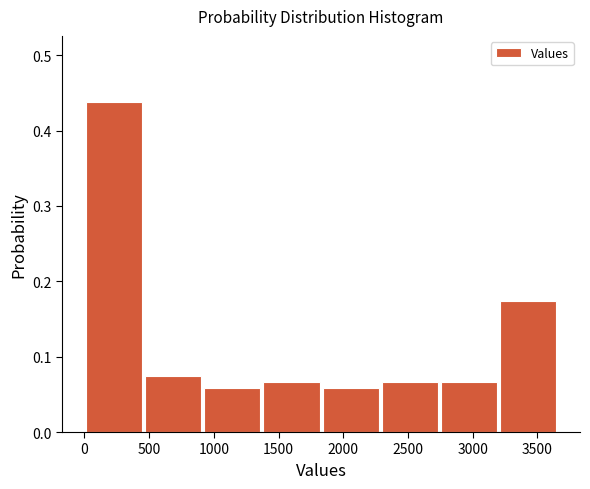

Reading left to right, transcribe this chart: for each bar, give the range it covers on the x-axis and its height. Neither the bar edges nor the heights are printed on the chart, so give them approximately, as read against the axes.

0 to 450: 0.44
450 to 900: 0.07
900 to 1350: 0.06
1350 to 1850: 0.07
1850 to 2300: 0.06
2300 to 2750: 0.07
2750 to 3200: 0.07
3200 to 3650: 0.17